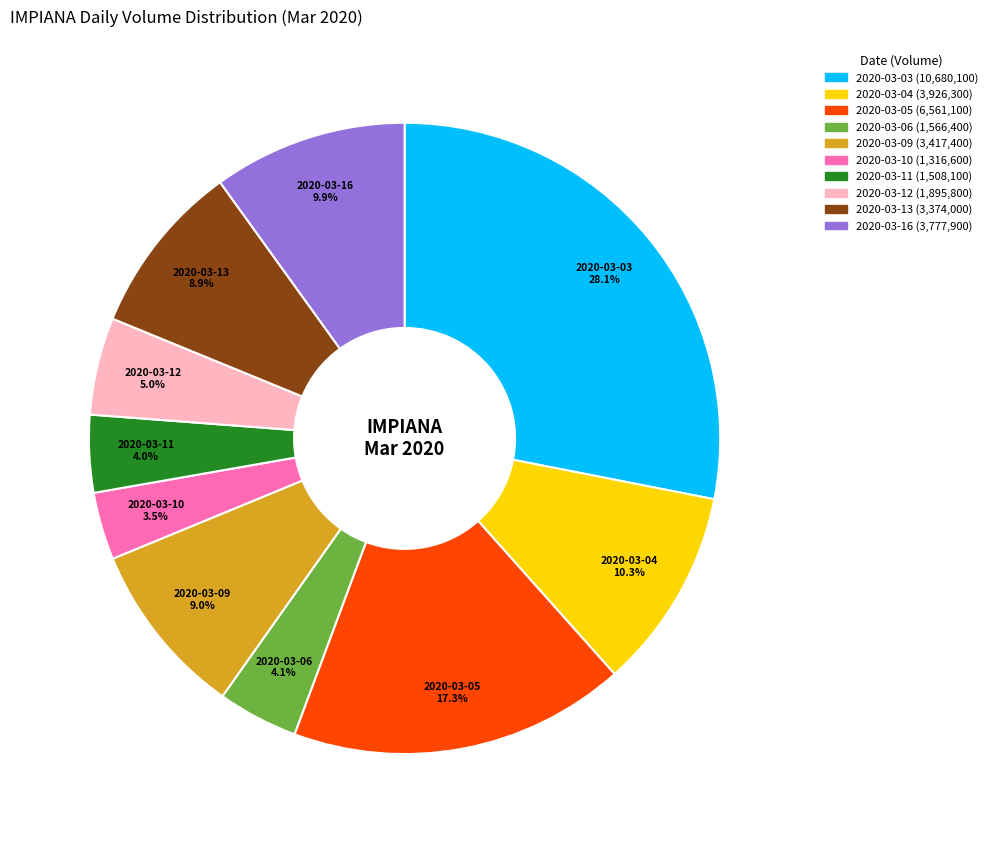

What percentage is the 2020-03-13 slice, to the nearest percent?

9%